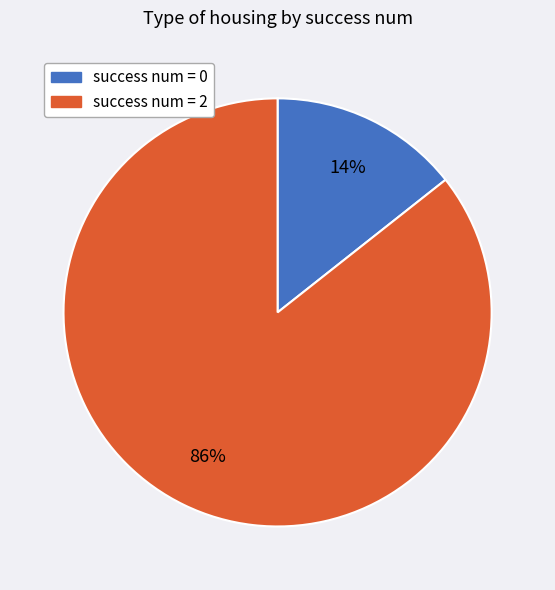

Is there a majority slice in this chart?

Yes